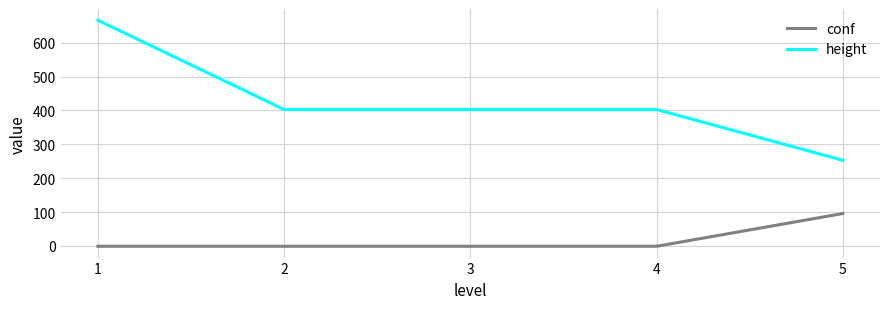

List the series in order of their peak value, lowest first.

conf, height